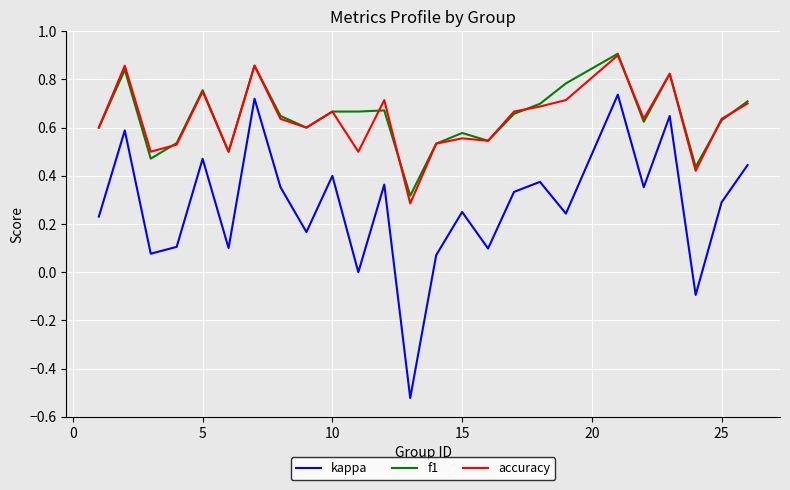

Which series has the largest range (max minus min)?

kappa